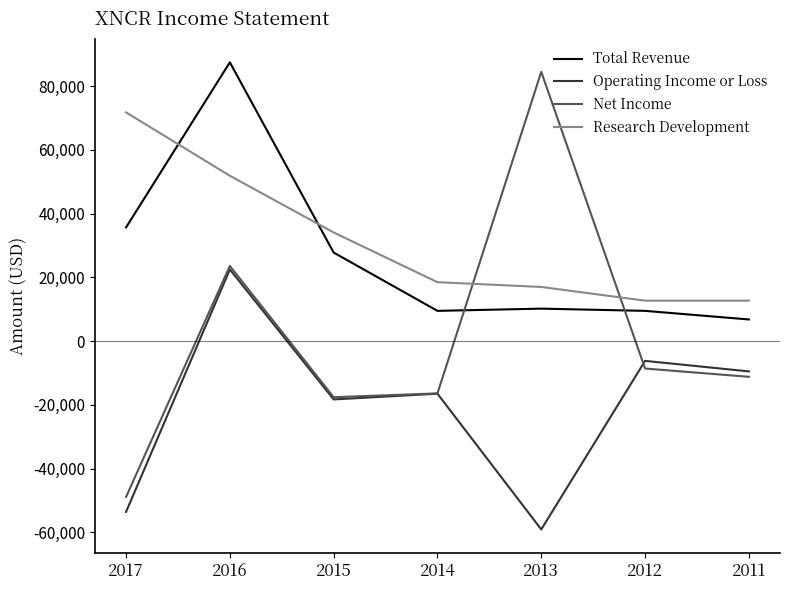

True or false: Operating Income or Loss and Research Development intersect in this chart.

False